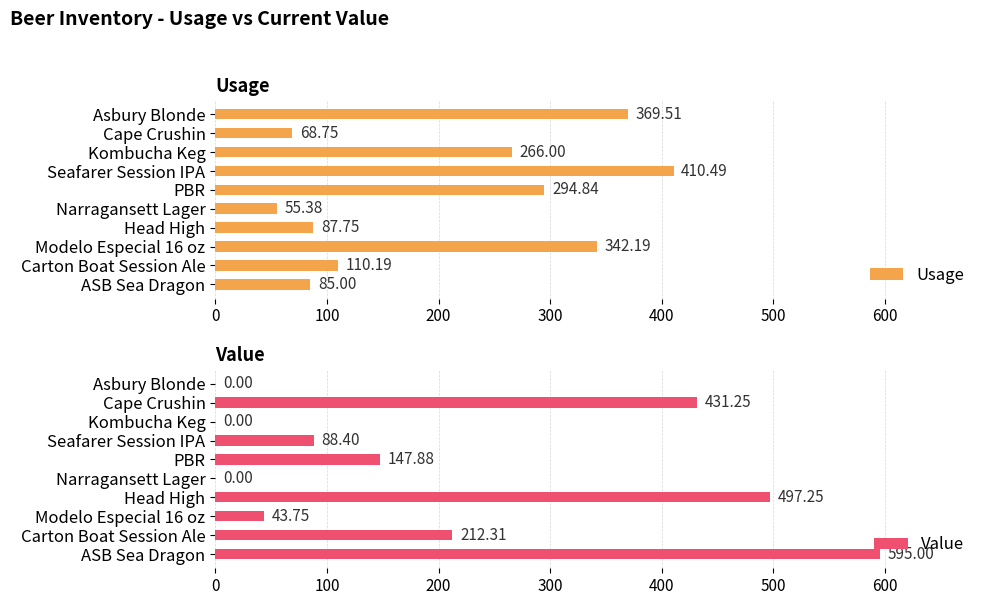

What is the sum of the Usage values at Modelo Especial 16 oz and Seafarer Session IPA?

752.7